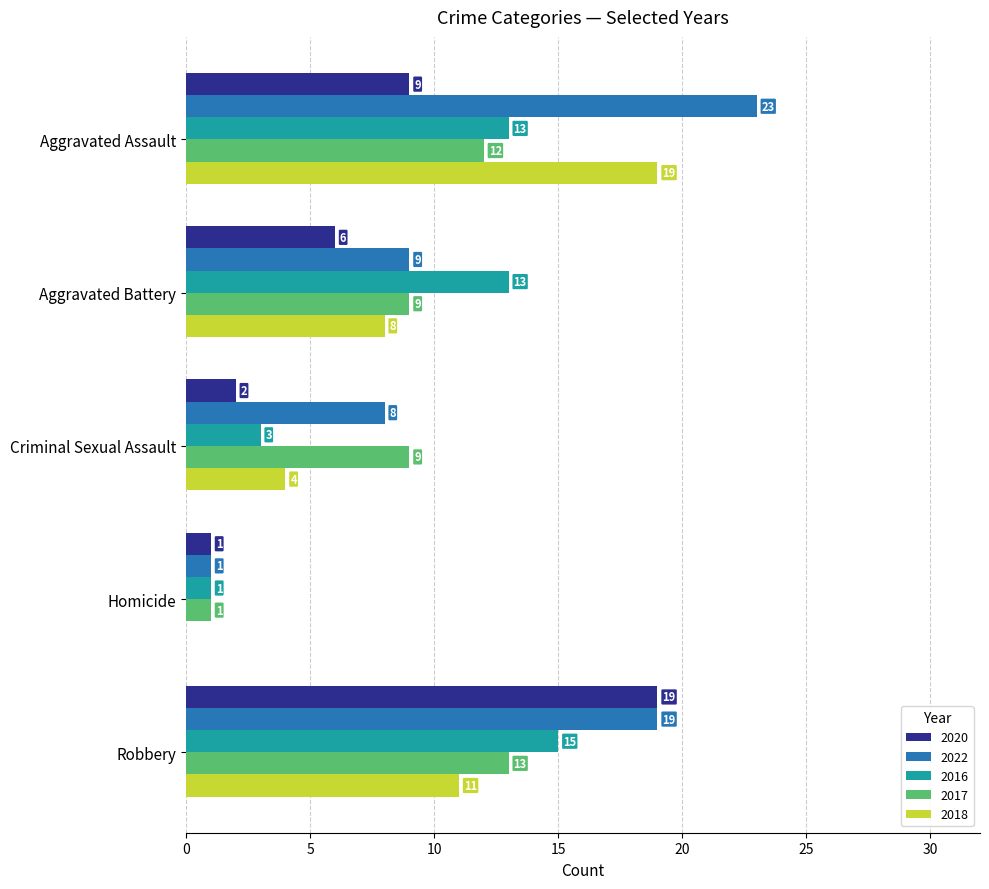

Between Aggravated Battery and Criminal Sexual Assault, which series saw the biggest shift?

2016